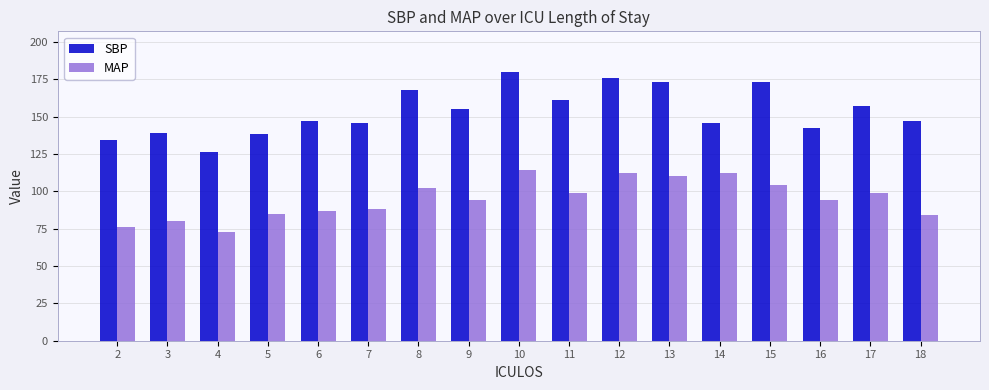

What is the maximum value for MAP?

114.0